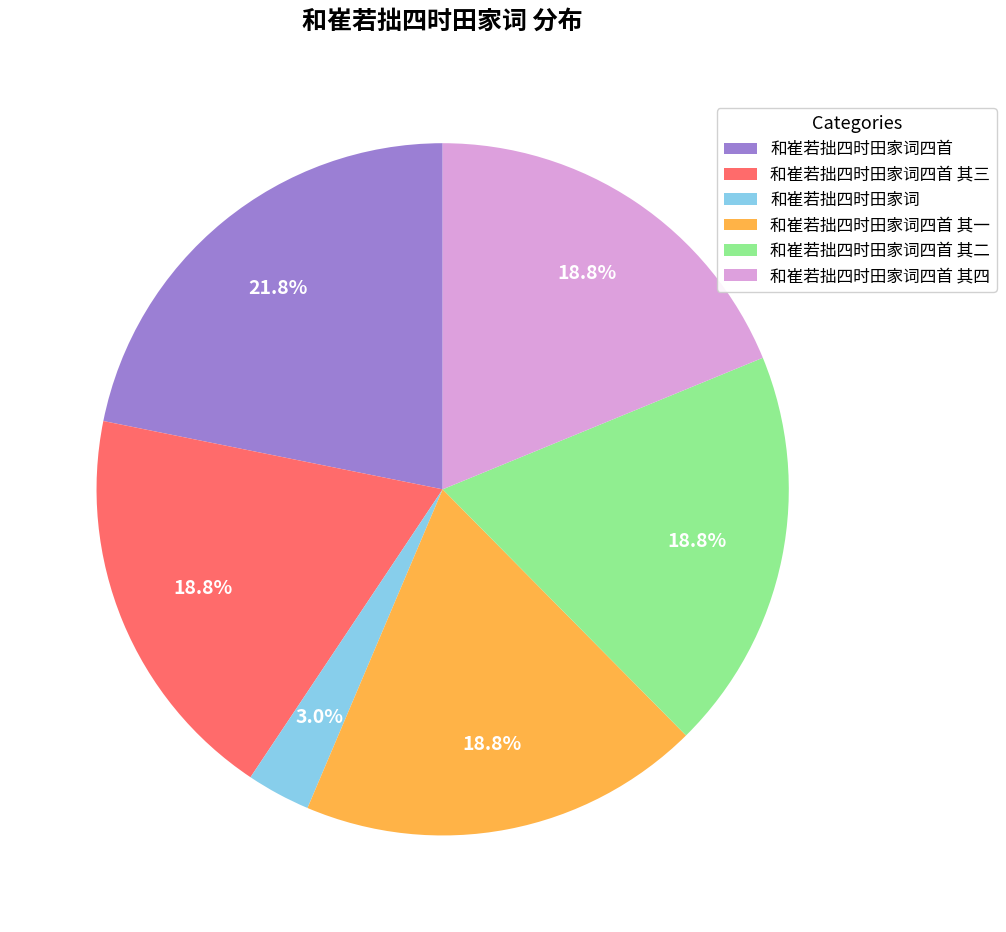

What percentage is the 和崔若拙四时田家词四首 slice, to the nearest percent?

22%